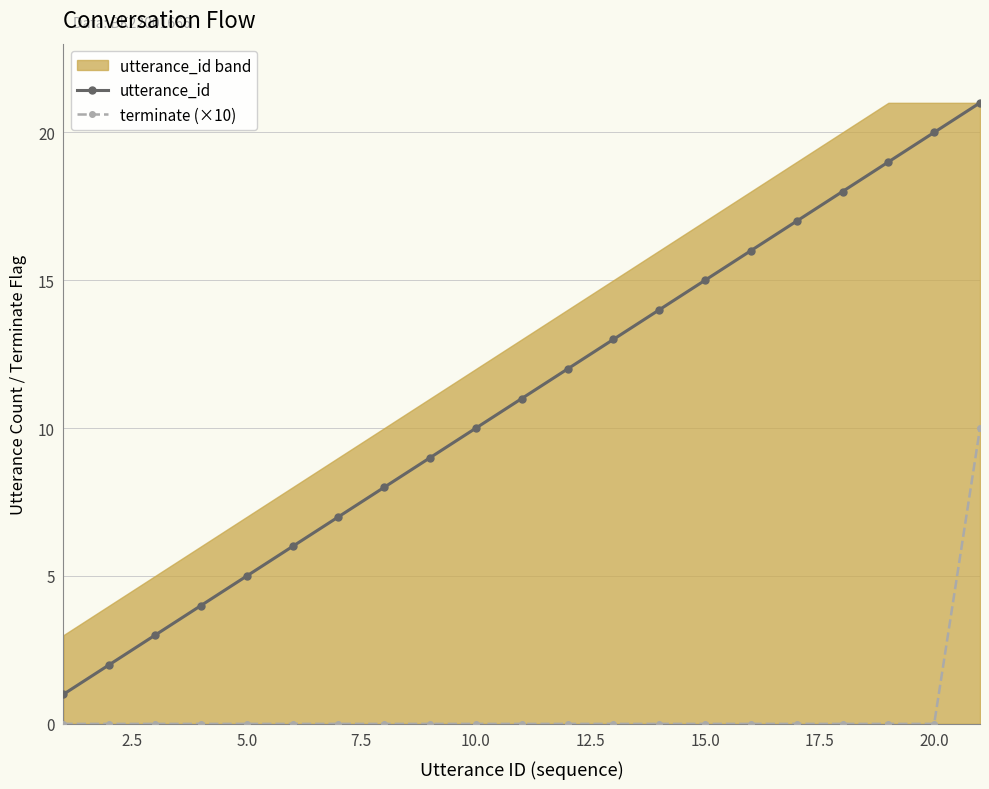

How many categories are shown in the chart?

21